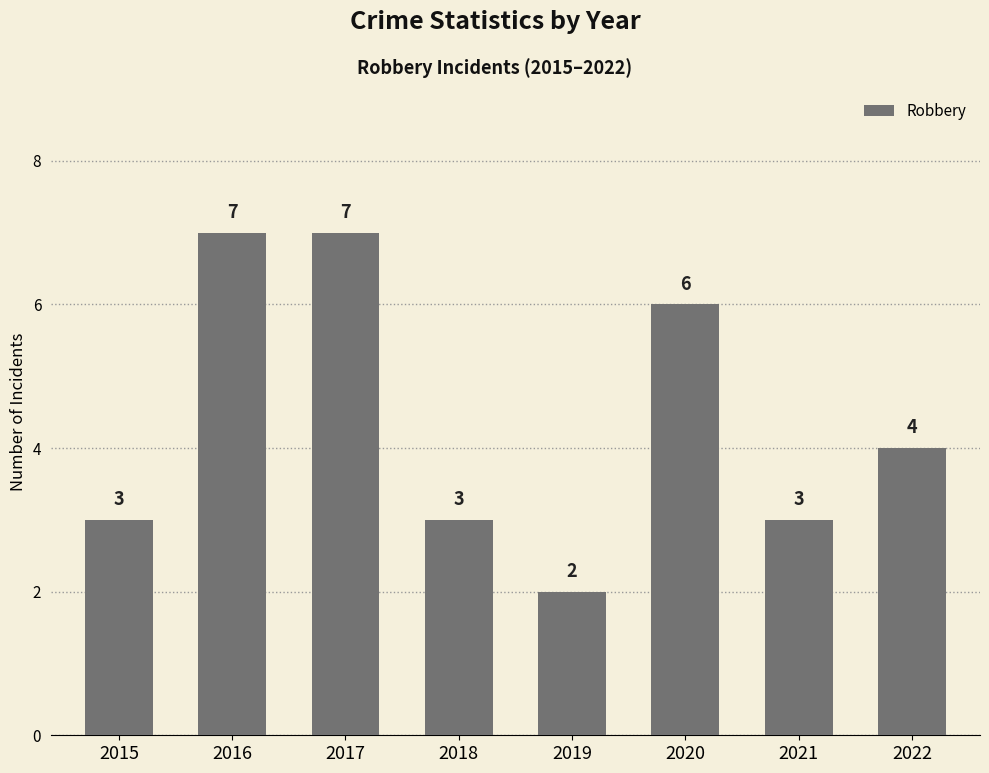

What is the average value?

4